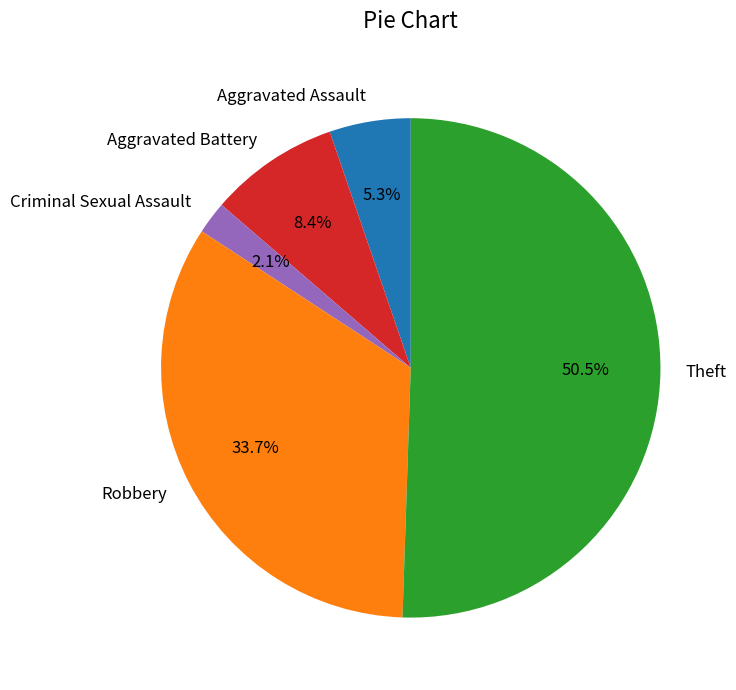

Which category accounts for the majority?

Theft